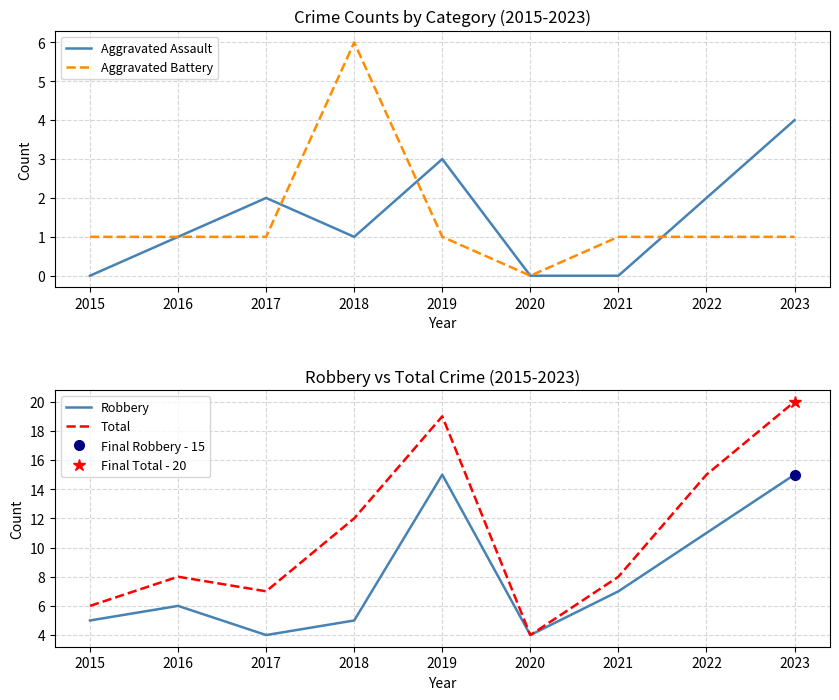

Is it true that Aggravated Assault equals 3 at 2021?

False